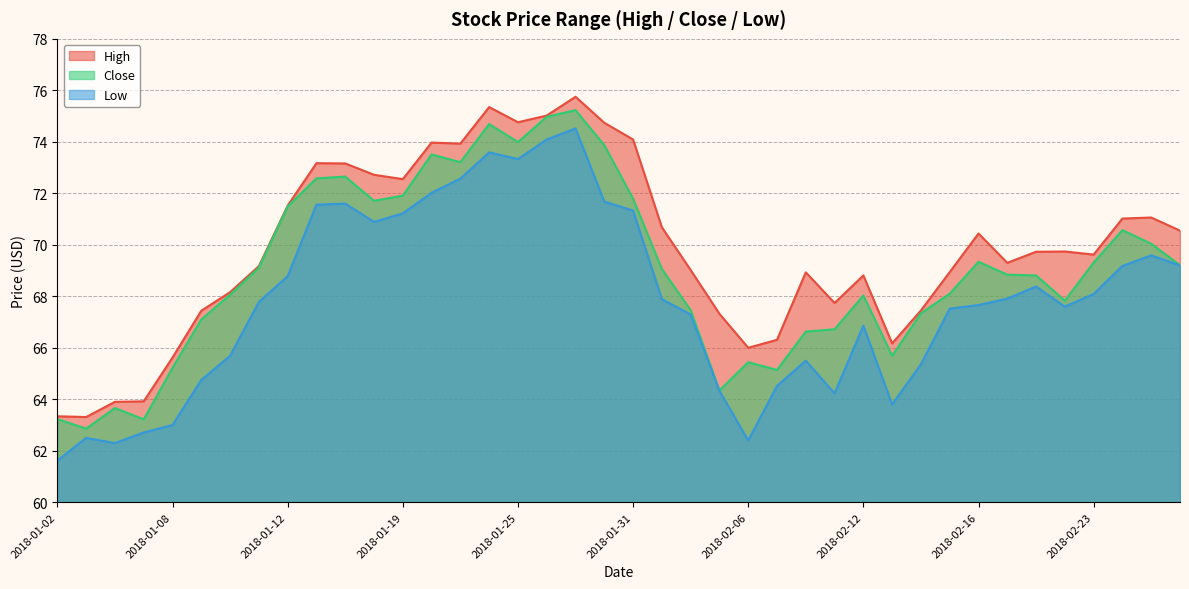

The value of Close at 2018-01-26 is 35.9. True or false?

False